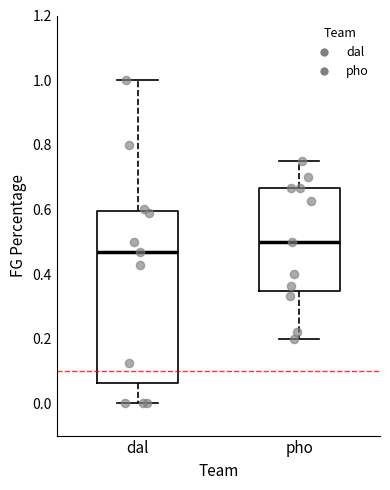

Reading left to right, read every box against the y-axis: the position of its median line, the range the box covers, and the ends of its whiskers. The values are not printed on the chart, so give them approximately, as read against the axis.

dal: median 0.46, box 0.06 to 0.60, whiskers 0.00 to 1.00
pho: median 0.50, box 0.34 to 0.66, whiskers 0.20 to 0.76